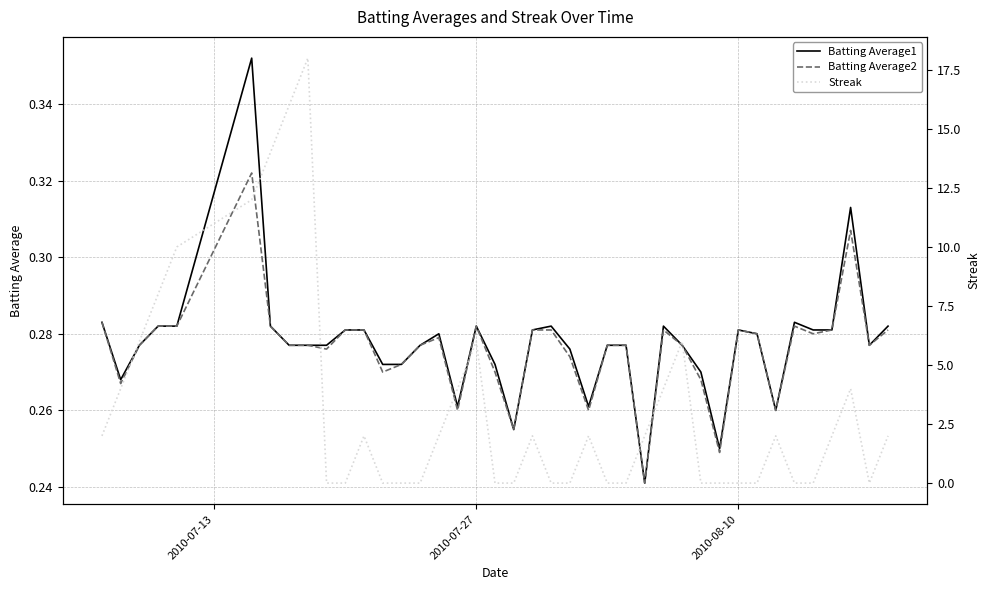

How many positive values does the Streak series have?

22